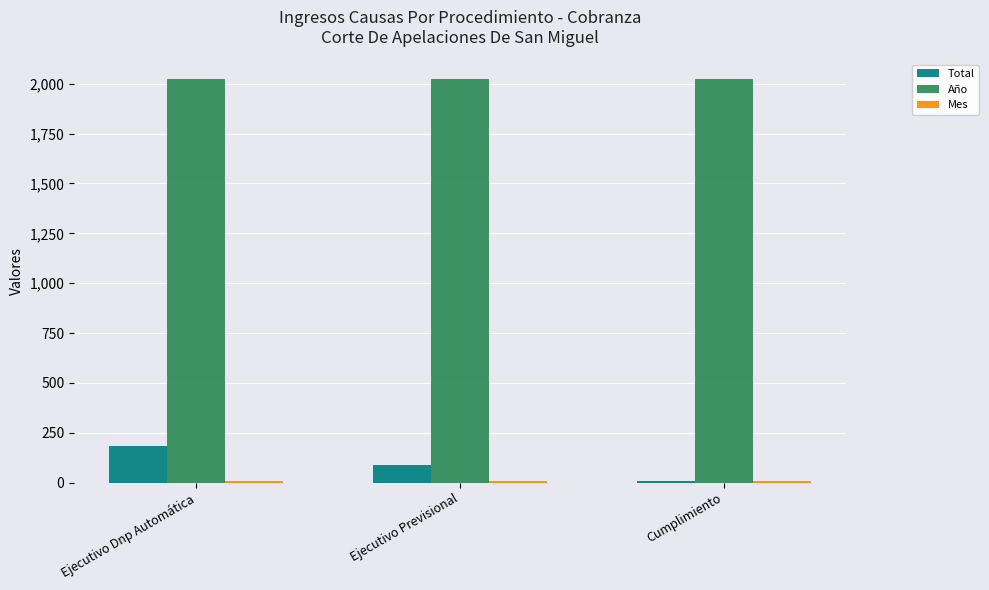

Is it true that Año equals 3005 at Ejecutivo Dnp Automática?

False